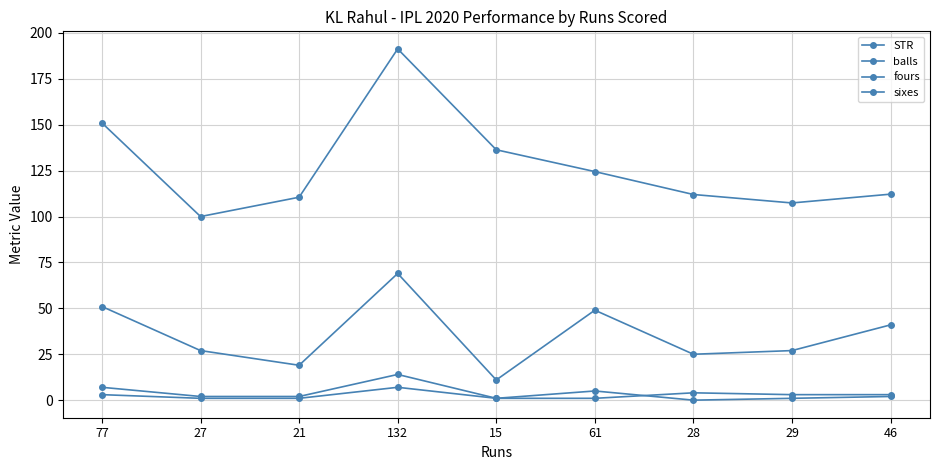

How many lines are shown in the chart?

4